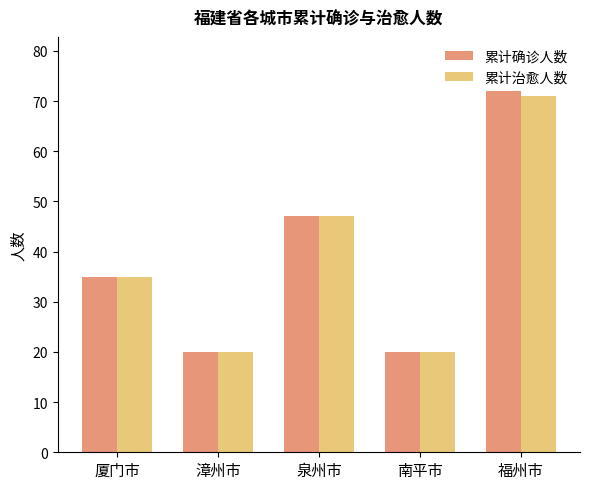

Which series changed the most between 漳州市 and 福州市?

累计确诊人数